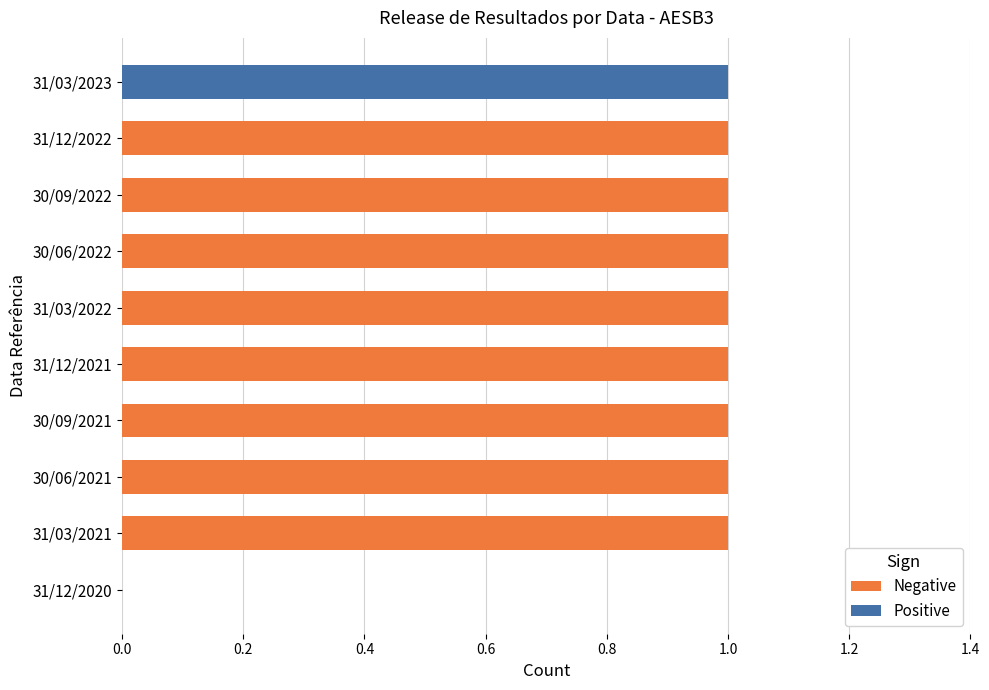

Does the chart contain stacked bars?

No